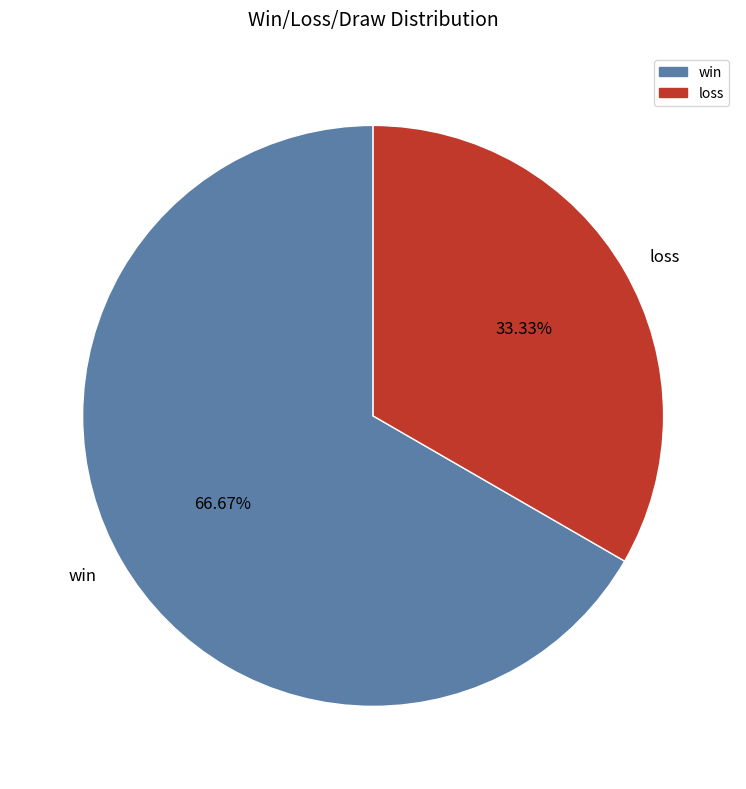

Is there any slice that represents more than half of the pie?

Yes